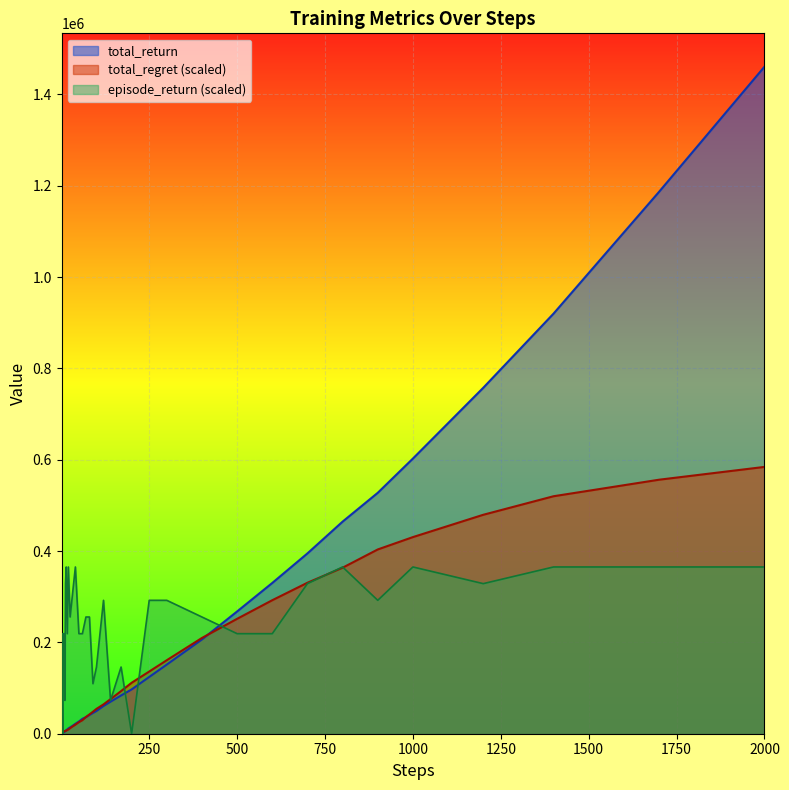

At which category is the sum across all series the highest?

2000